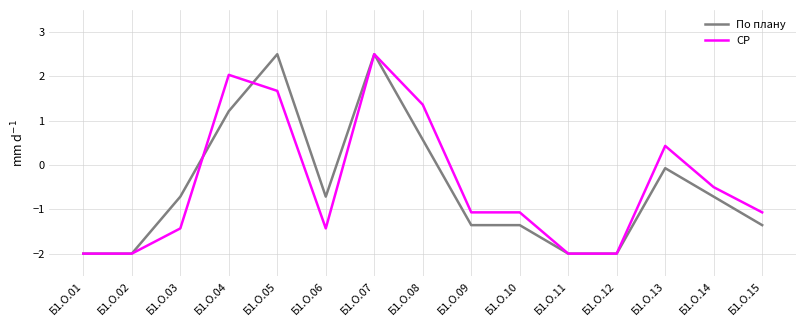

Rank the series at Б1.О.03 from highest to lowest value.

По плану, СР